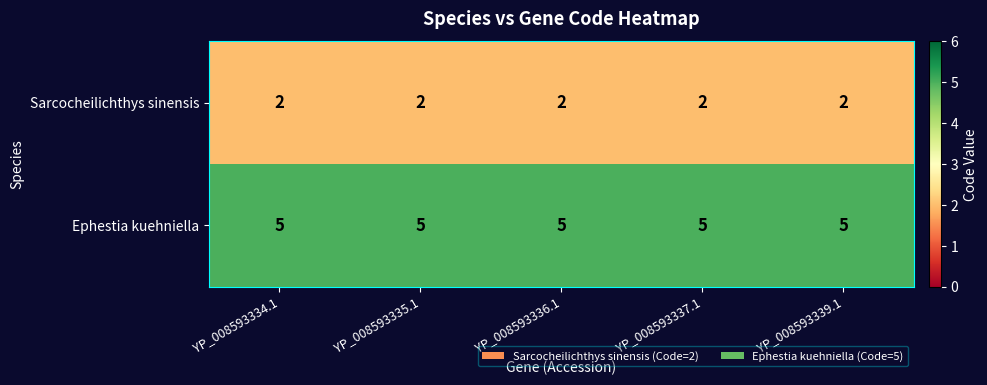

What is the difference between the highest and lowest values at YP_008593335.1?

3